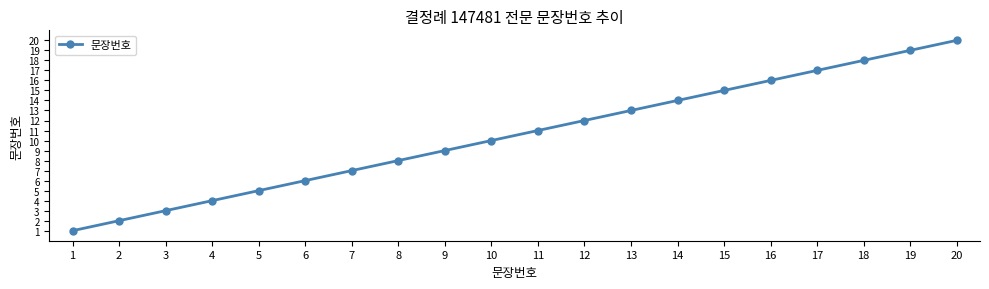

How many lines are shown in the chart?

1